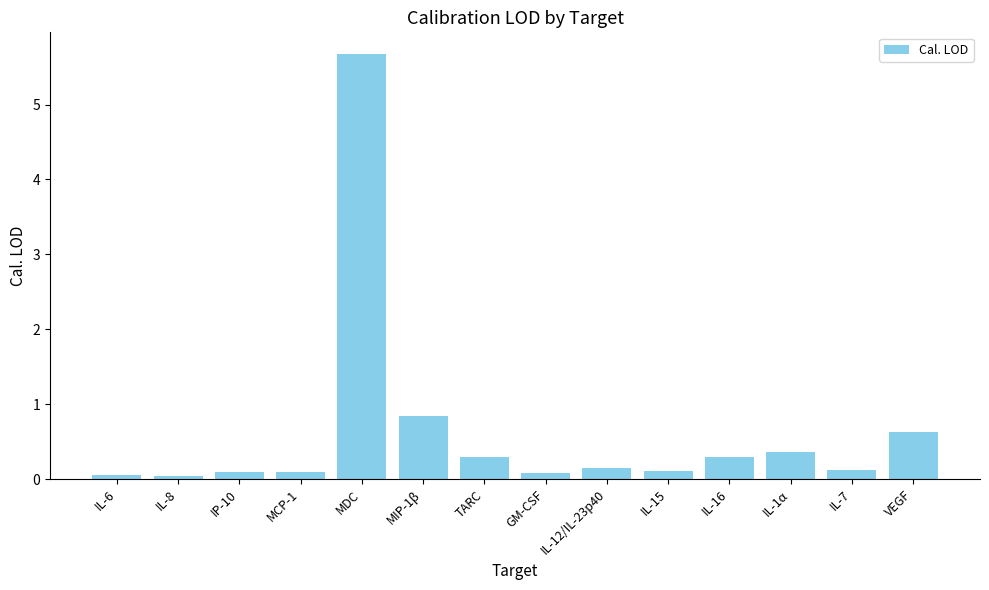

What is the value of the 13th bar from the left?

0.1